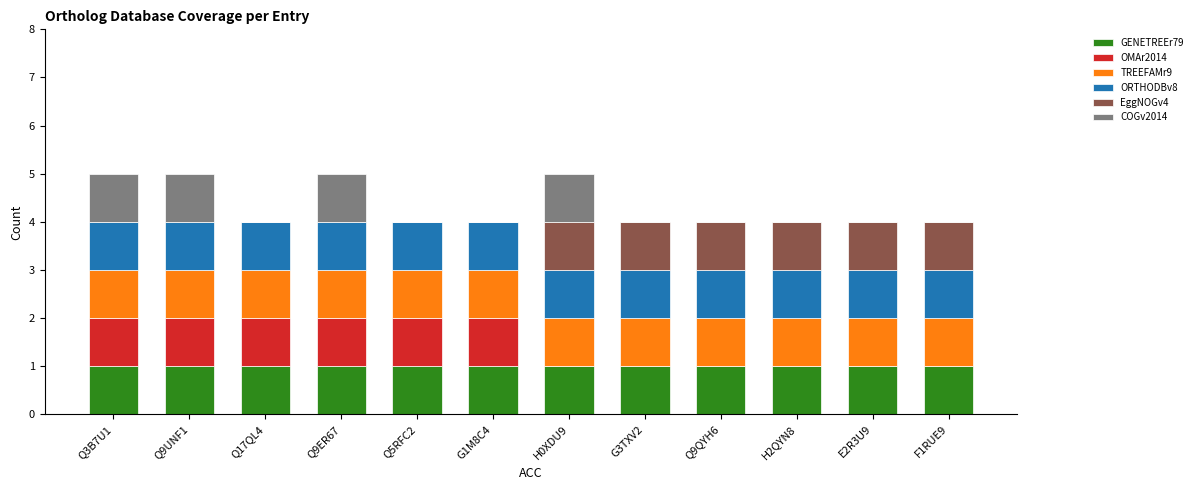

What is the total value across all series at E2R3U9?

4